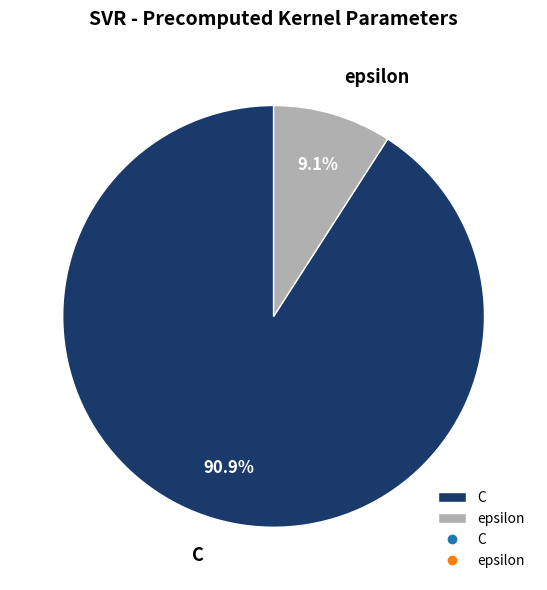

To the nearest percent, what percentage of the pie is C?

91%